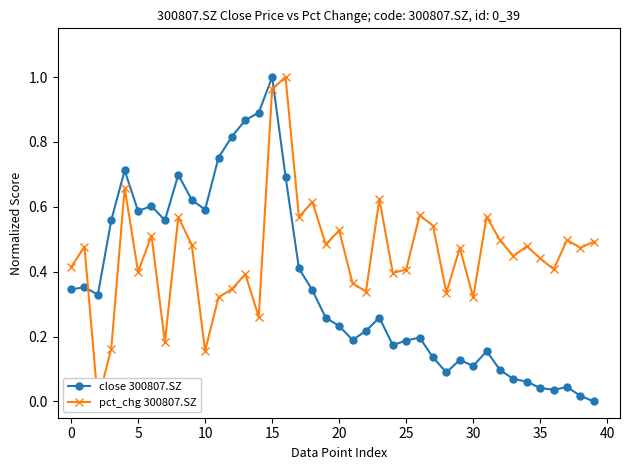

The value of close 300807.SZ at 11 is 1.0. True or false?

False